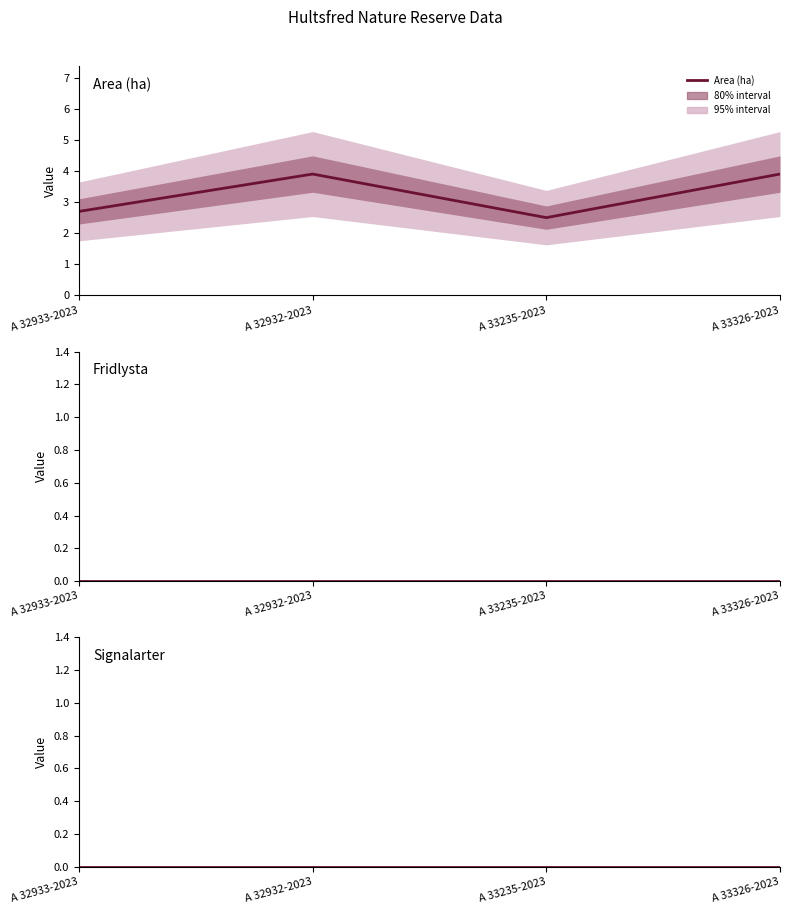

Rank the categories by Fridlysta value from highest to lowest.

A 32933-2023, A 32932-2023, A 33235-2023, A 33326-2023